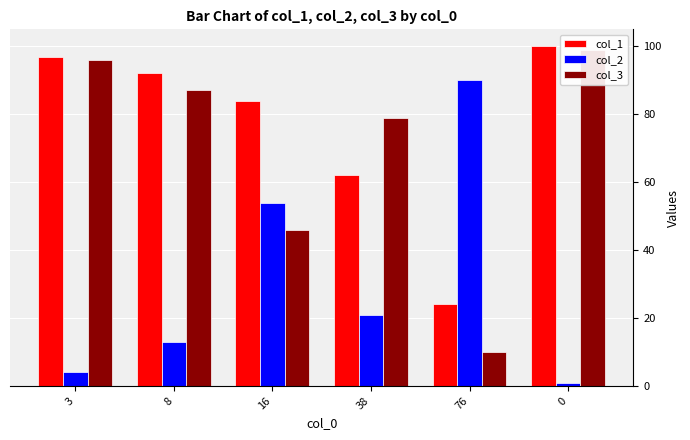

Where does the col_1 series first go above 92?

3